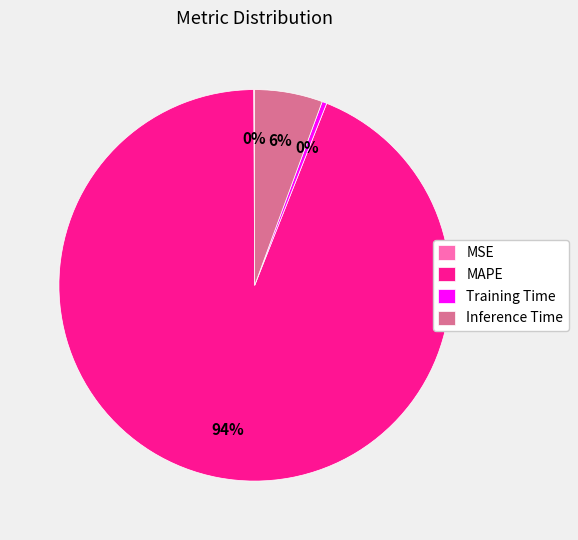

Which slice represents more than half of the pie?

MAPE